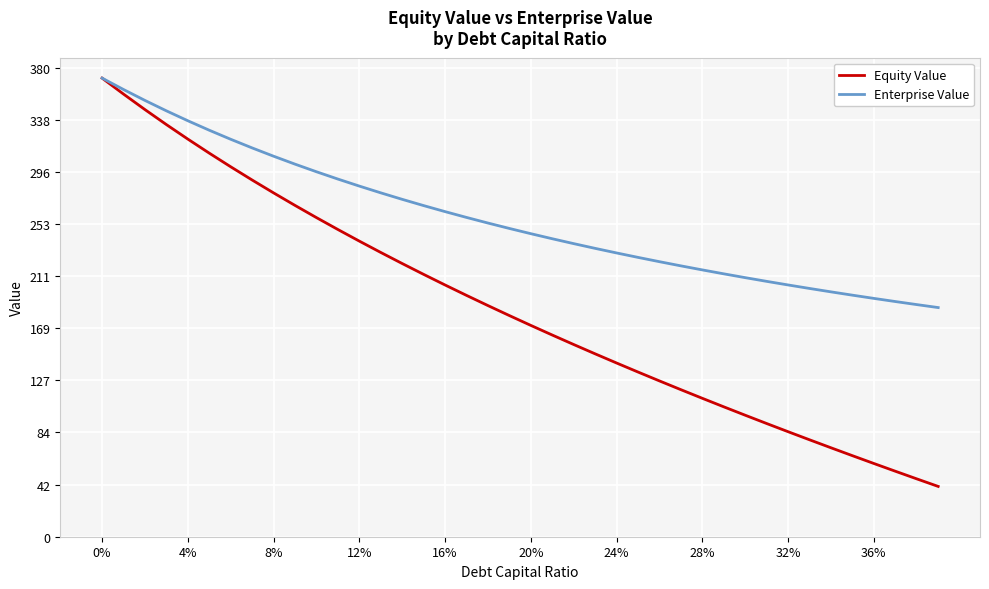

Which series has the largest range (max minus min)?

Equity Value